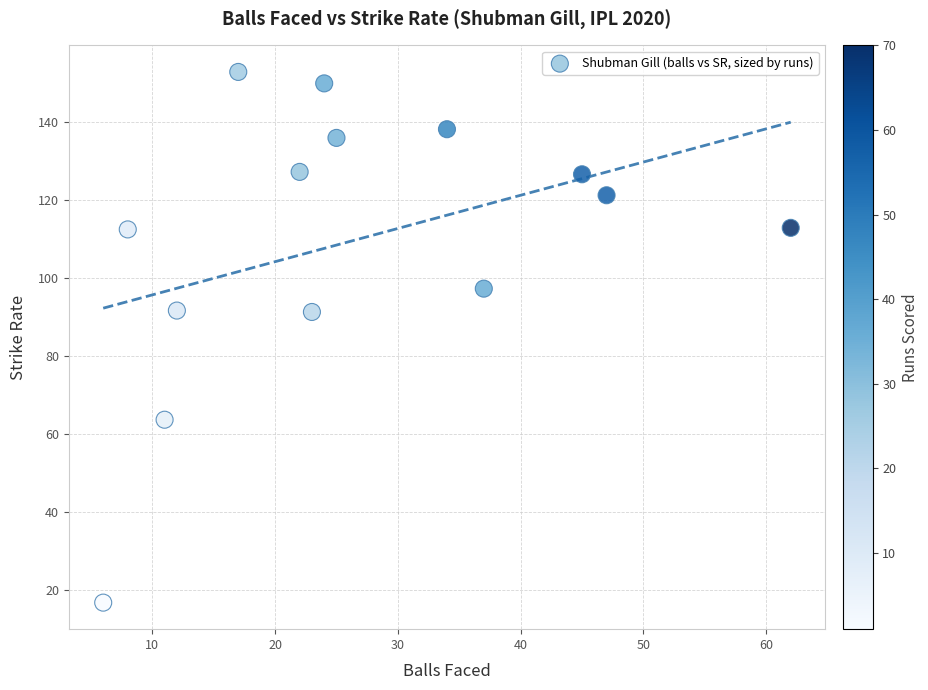

What is the range of X values (max minus min)?

56.0